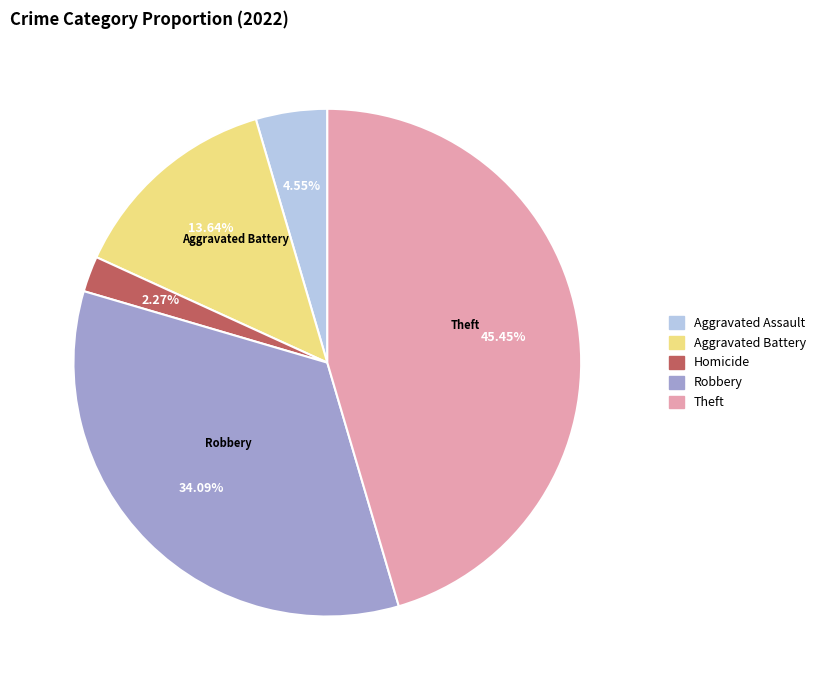

Rank the categories by value from highest to lowest.

Theft, Robbery, Aggravated Battery, Aggravated Assault, Homicide